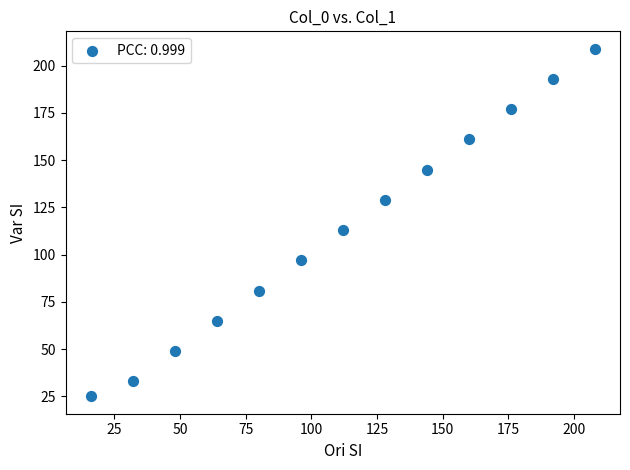

What is the range of Y values (max minus min)?

184